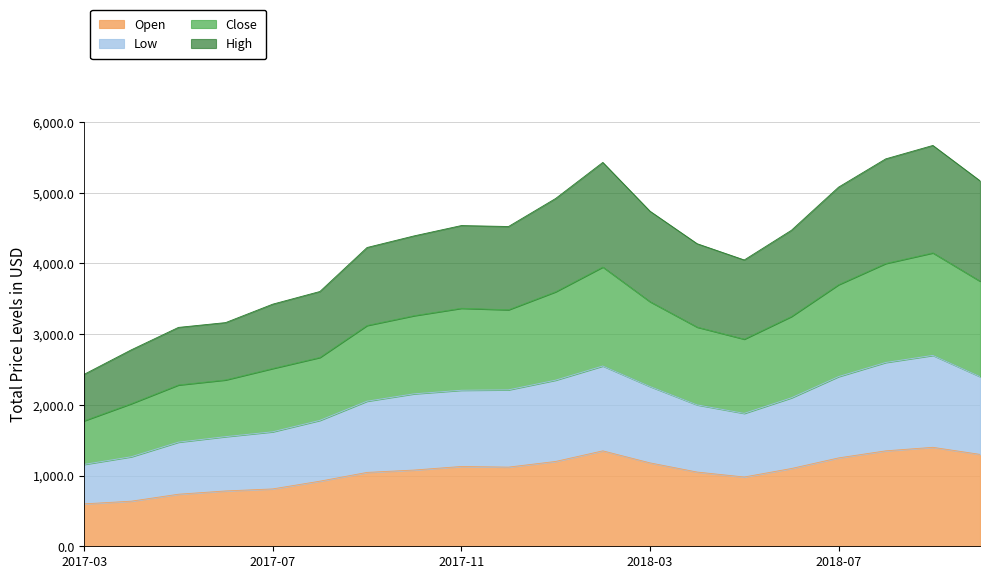

Which has a higher value, 2018-07 or 2017-03?

2018-07